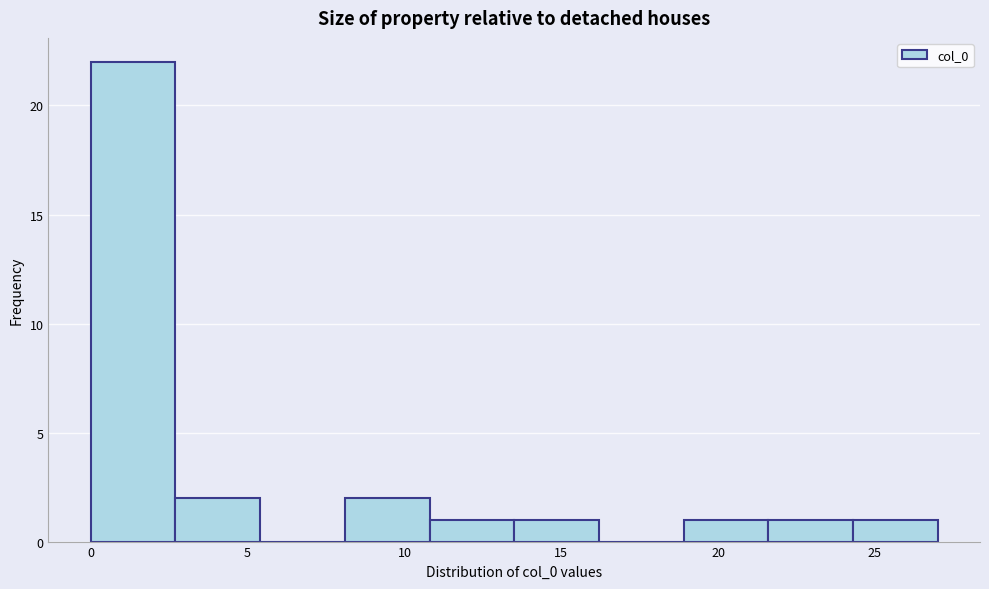

Reading left to right, list every bar in this chart as the range it spans on the x-axis followed by its height. Neither the bar edges nor the heights are printed on the chart, so give them approximately, as read against the axes.

0.0 to 2.7: 22
2.7 to 5.4: 2
5.4 to 8.1: 0
8.1 to 10.8: 2
10.8 to 13.5: 1
13.5 to 16.2: 1
16.2 to 18.9: 0
18.9 to 21.6: 1
21.6 to 24.3: 1
24.3 to 27.0: 1